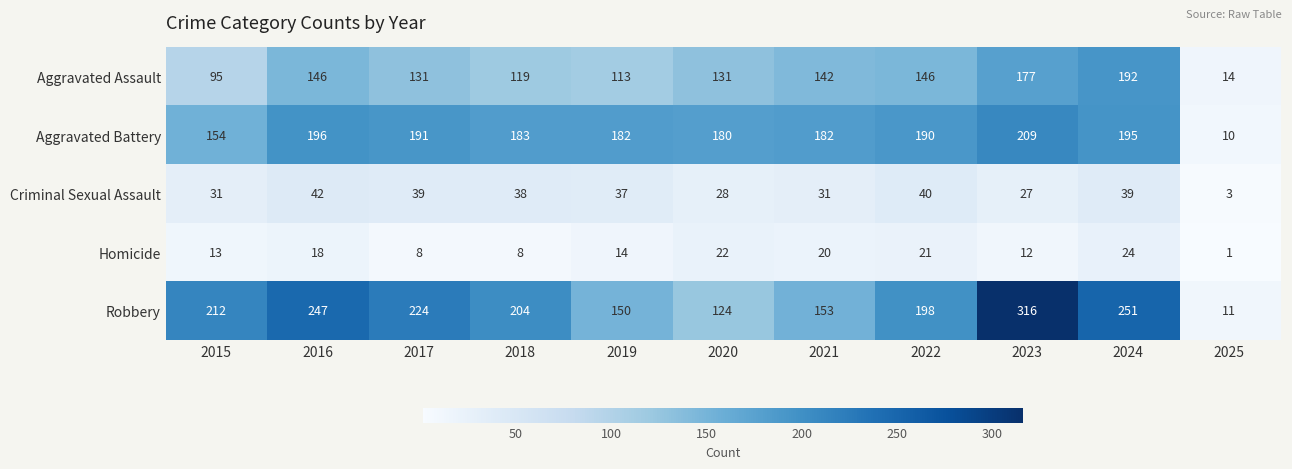

How many categories are shown in the chart?

11